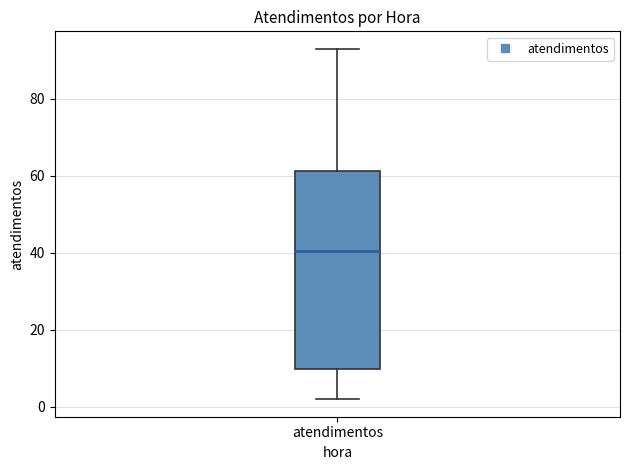

Read this box plot against the y-axis: the position of the median line, the range covered by the box, and the ends of both whiskers. The values are not printed on the chart, so give them approximately, as read against the axis.

median 40, box 10 to 62, whiskers 2 to 94